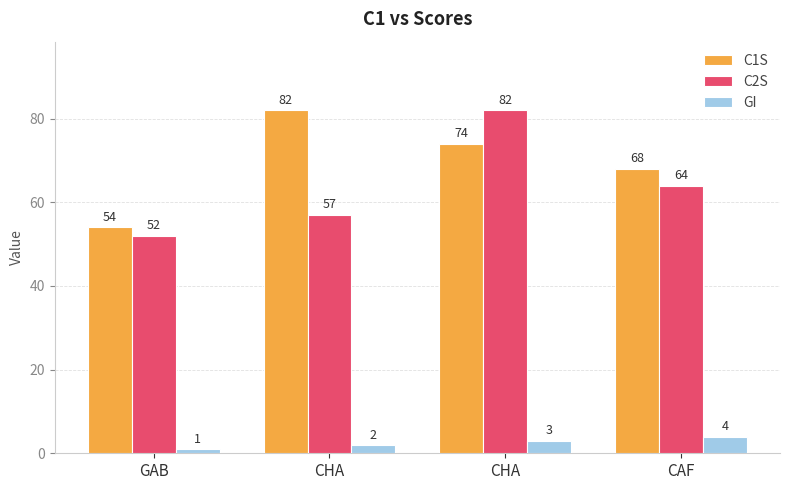

What are all the series names shown in the legend?

C1S, C2S, GI